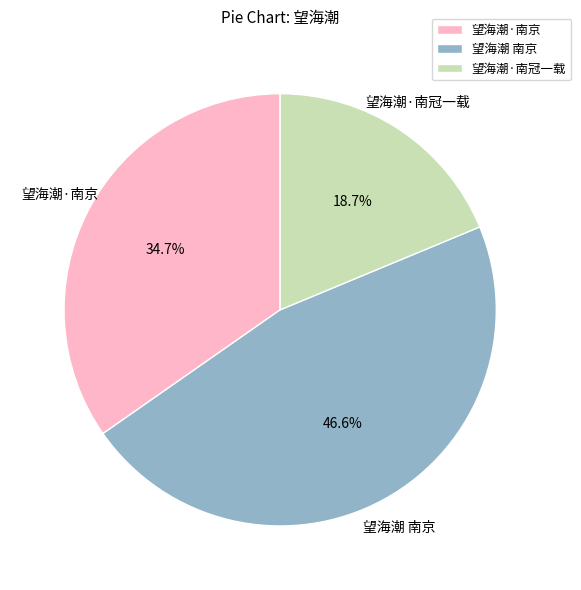

Is it true that 望海潮·南京 is 35% of the pie?

True